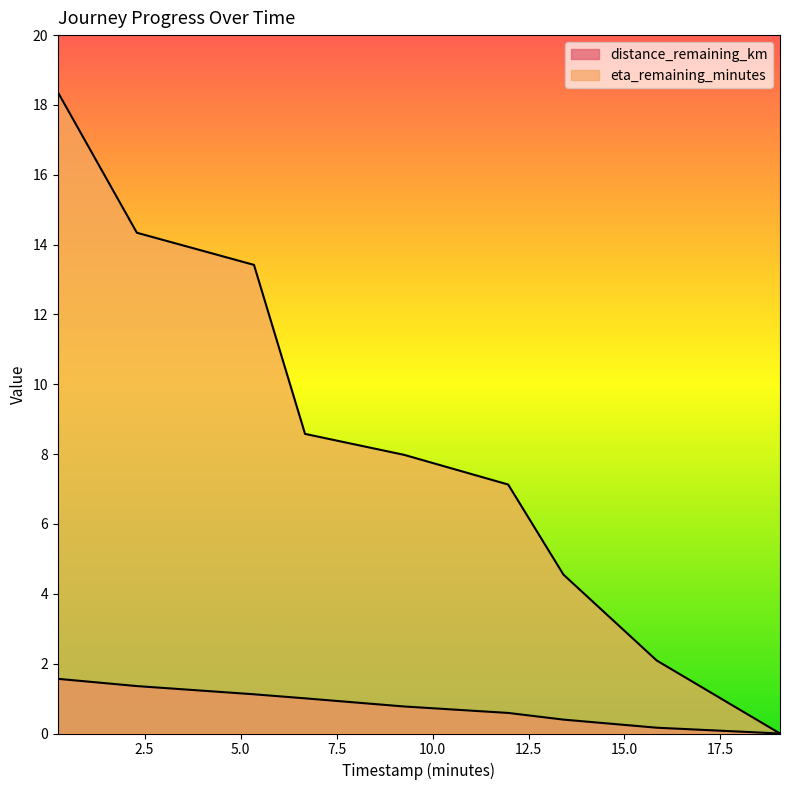

What is the sum of all distance_remaining_km values?

7.0